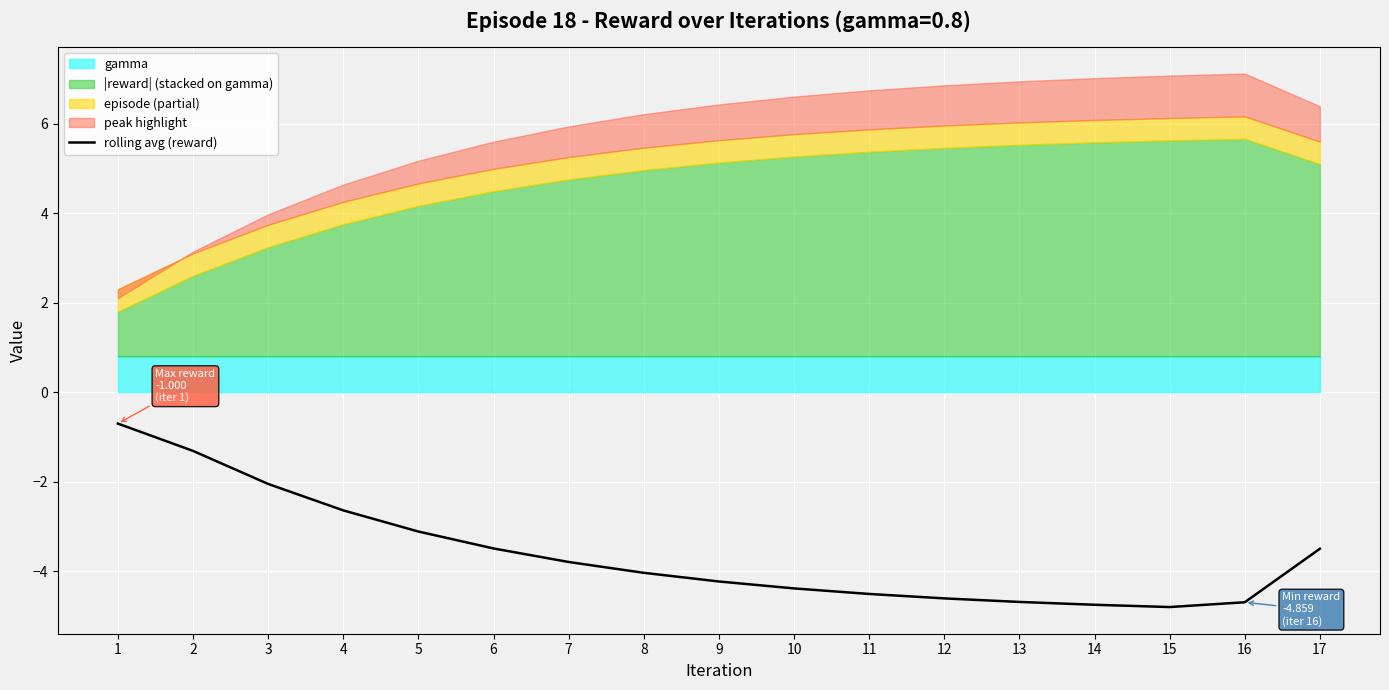

What is the difference between the maximum and minimum values?

4.1